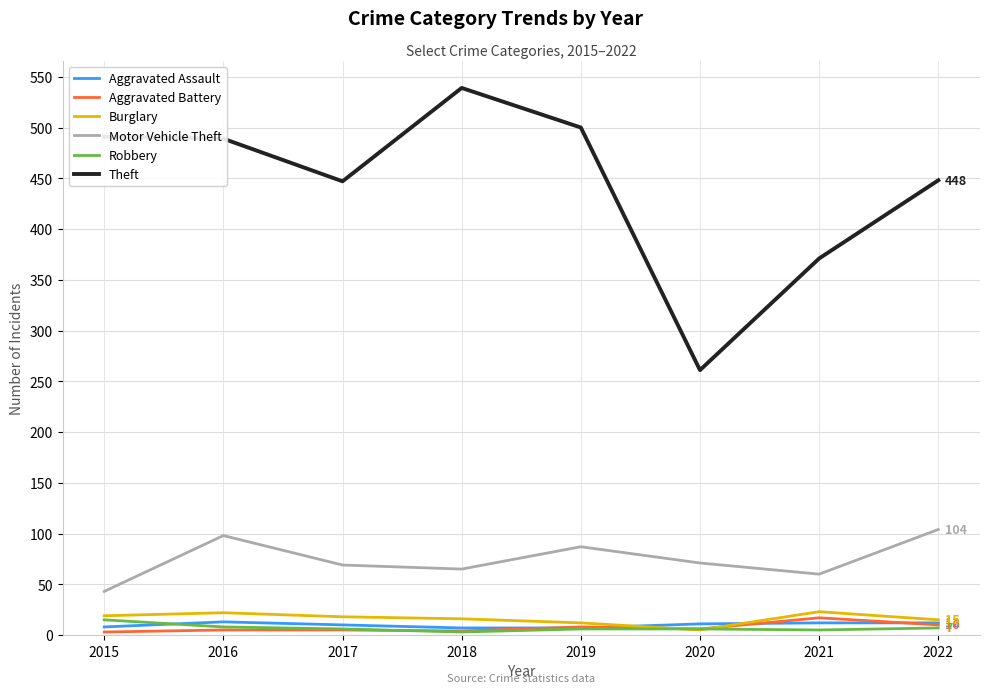

True or false: Motor Vehicle Theft and Aggravated Battery intersect in this chart.

False